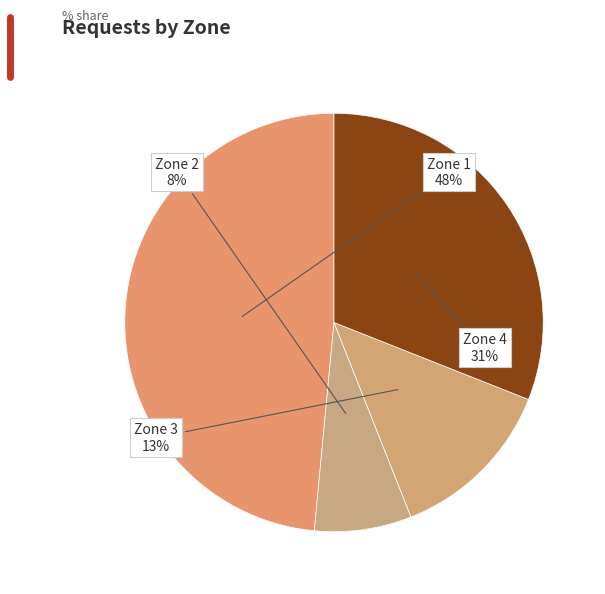

What percentage is the Zone 3 slice, to the nearest percent?

13%